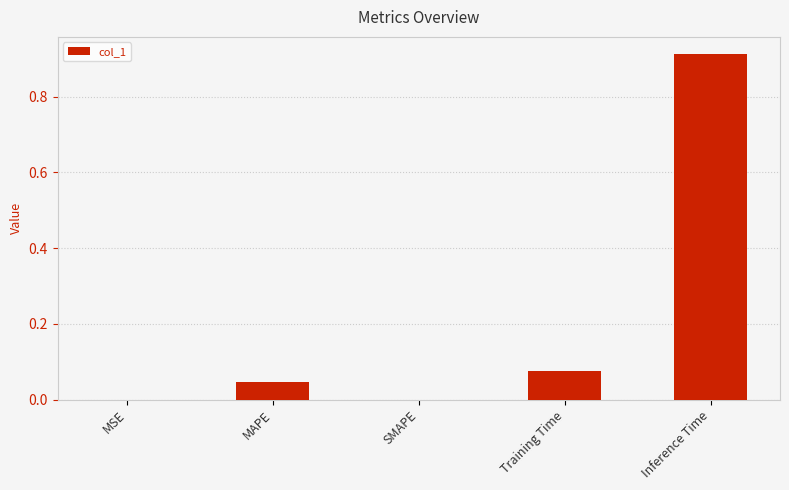

What is the change in value from SMAPE to Inference Time?

+0.9